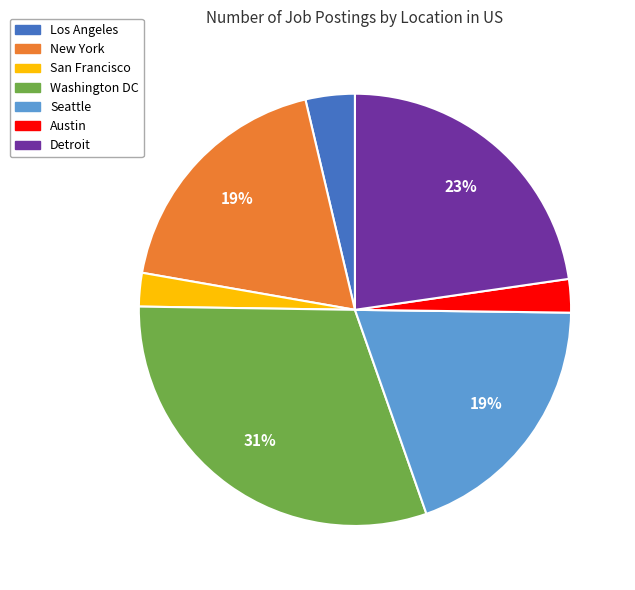

Approximately how many times larger is the value at Seattle compared to New York?

1.0